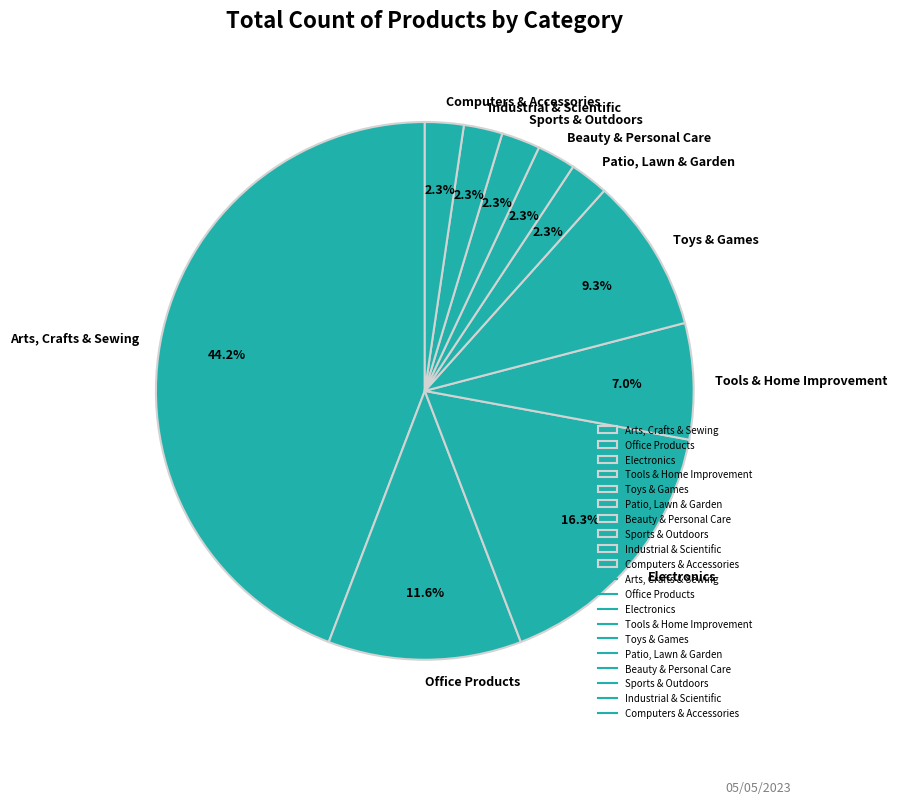

Count the number of slices in the pie.

10